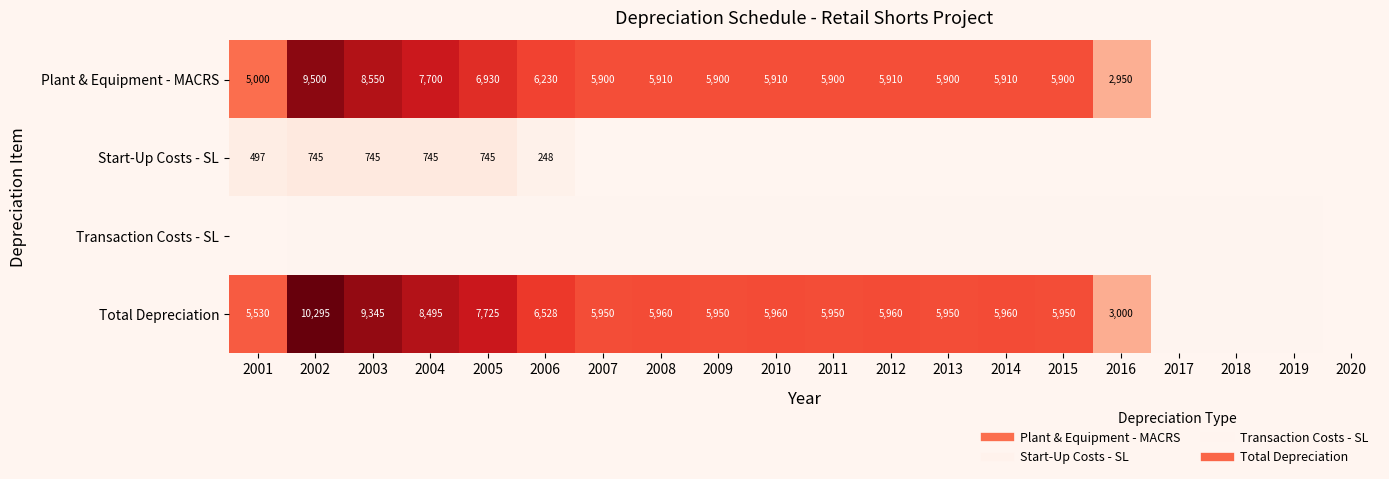

What is the average value of the Start-Up Costs - SL series?

186.2